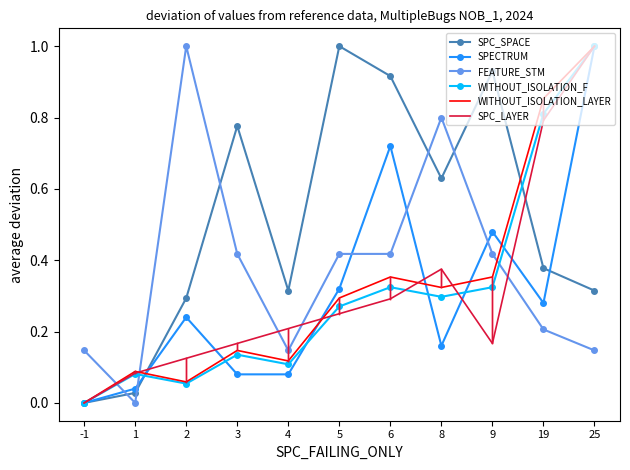

The FEATURE_STM series shows 0.2 at -1. True or false?

False